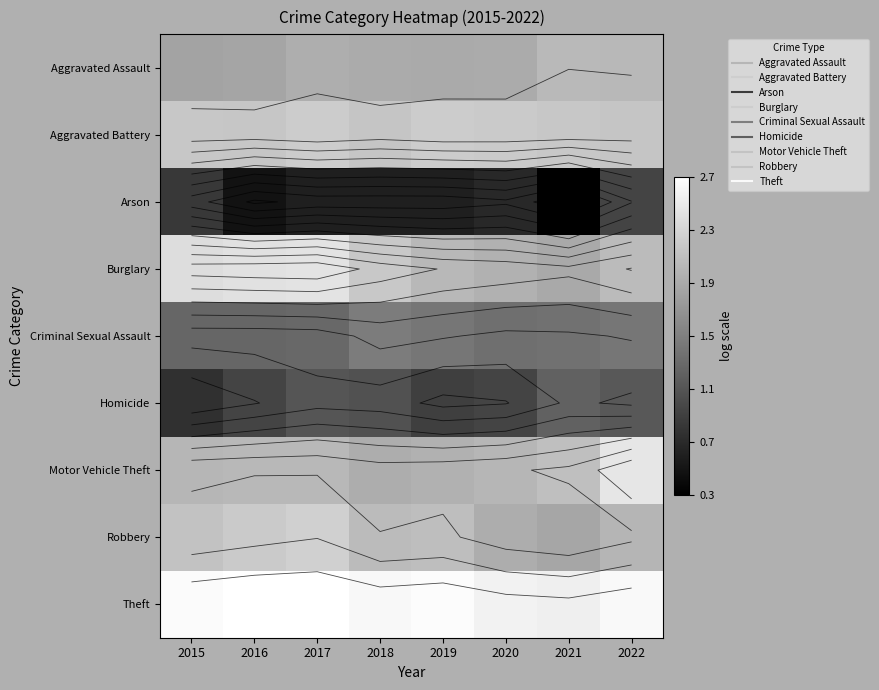

How many values in the Robbery series are below 2?

2